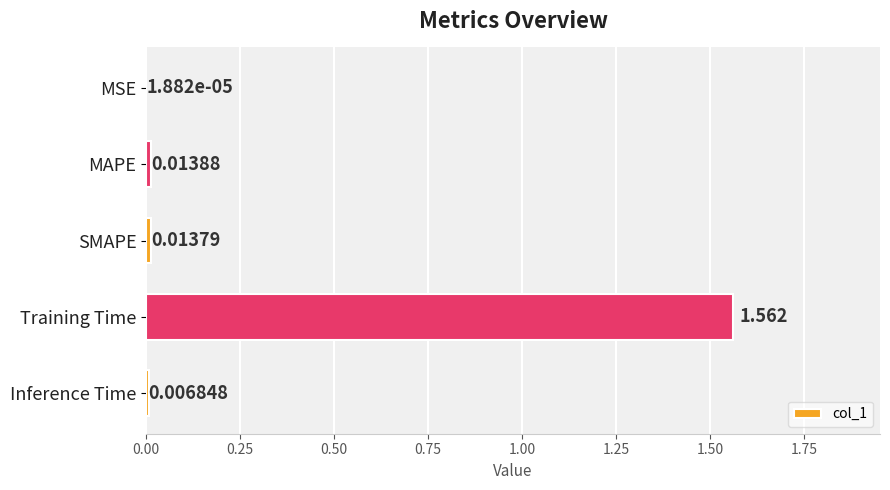

Between Training Time and MAPE, which is larger?

Training Time